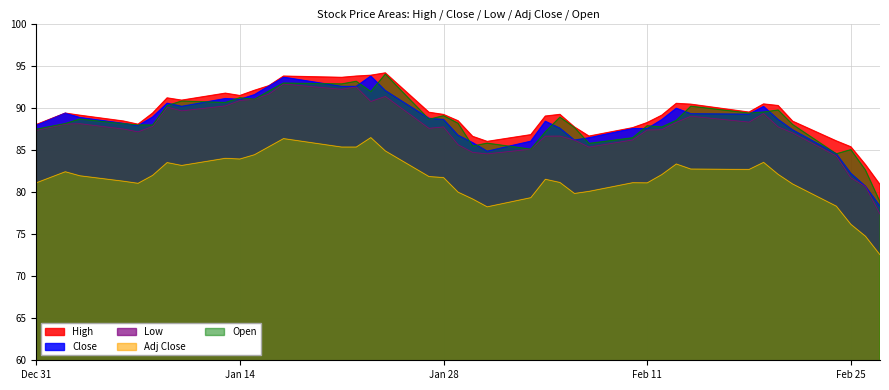

True or false: Adj Close and Open cross at least once.

False